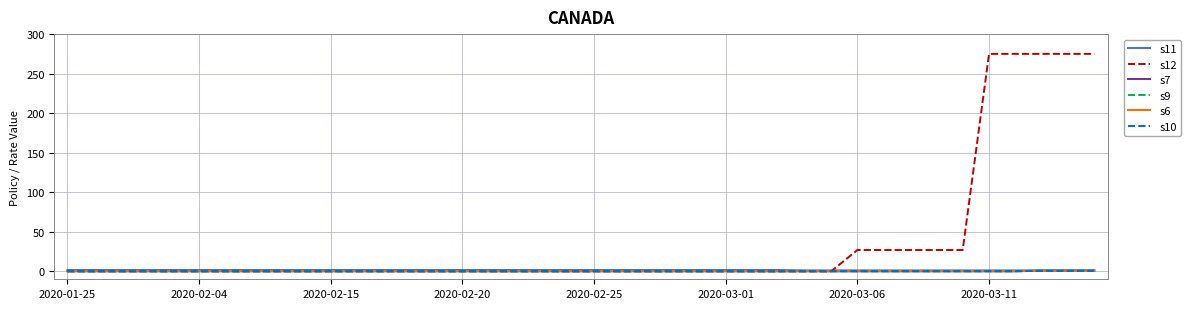

Does the chart have visible grid lines?

Yes